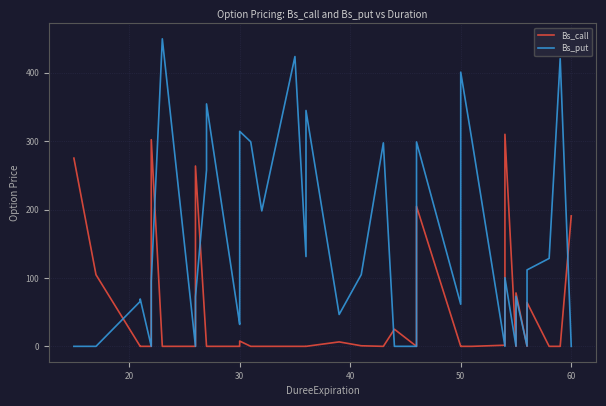

Which series has the largest total across all categories?

Bs_put